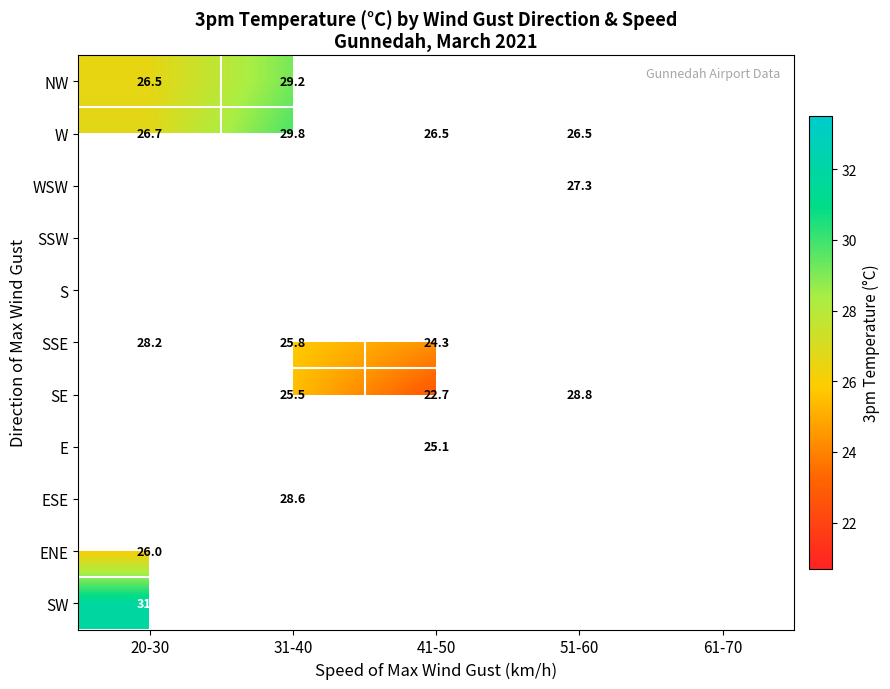

Is the value of W at 51-60 greater than the value of NW at 31-40?

No